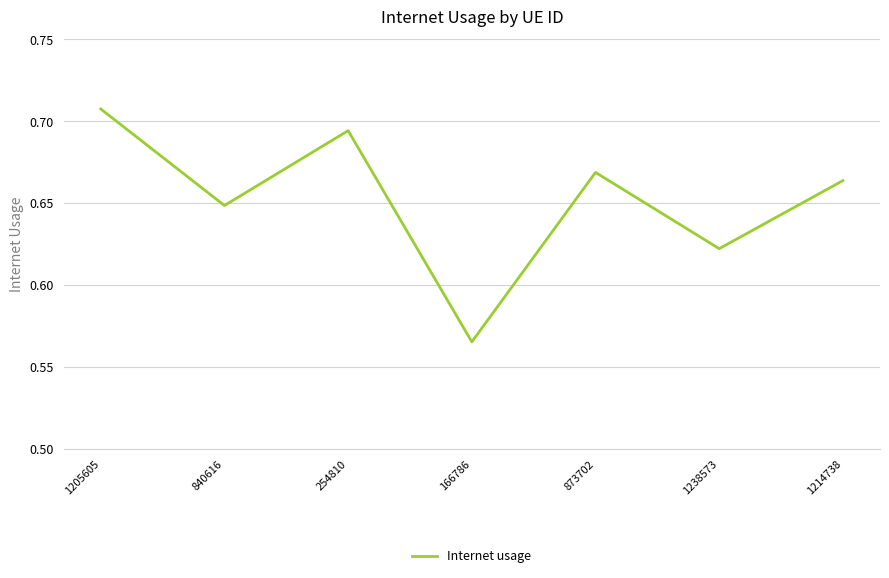

How many values are between 0 and 1?

7